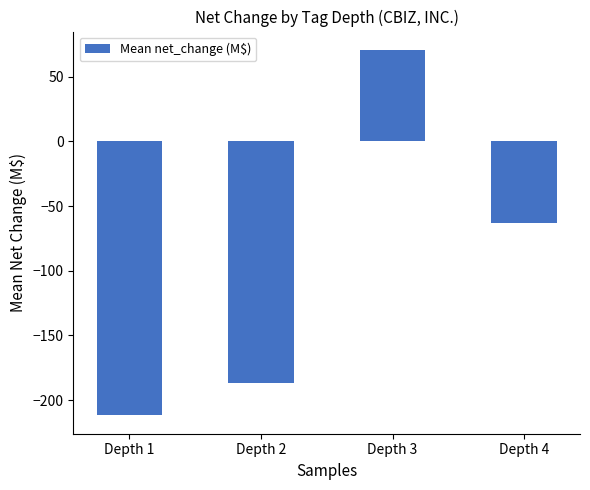

What is the smallest value displayed?

-211.9